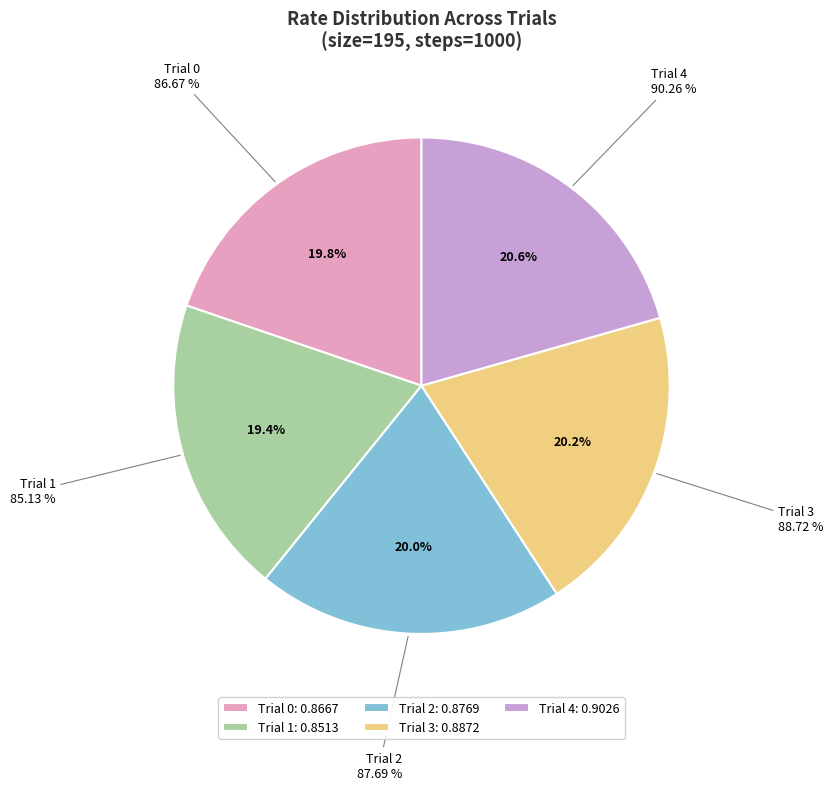

To the nearest percent, what is the difference between the largest and smallest slice percentages?

1%